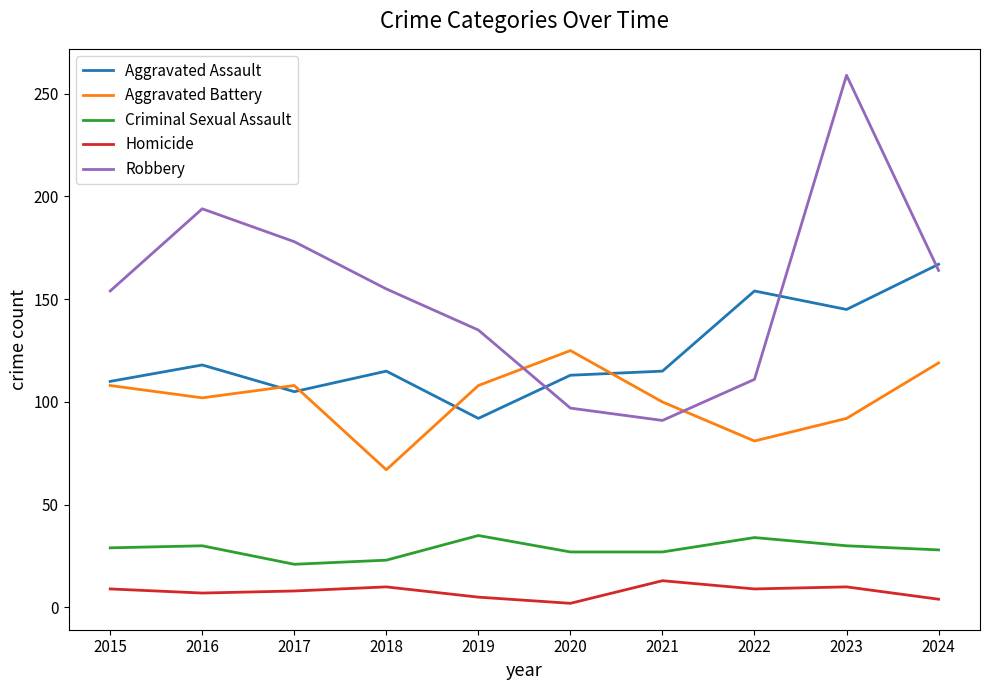

What is the difference between the second highest and minimum values in the Homicide series?

8